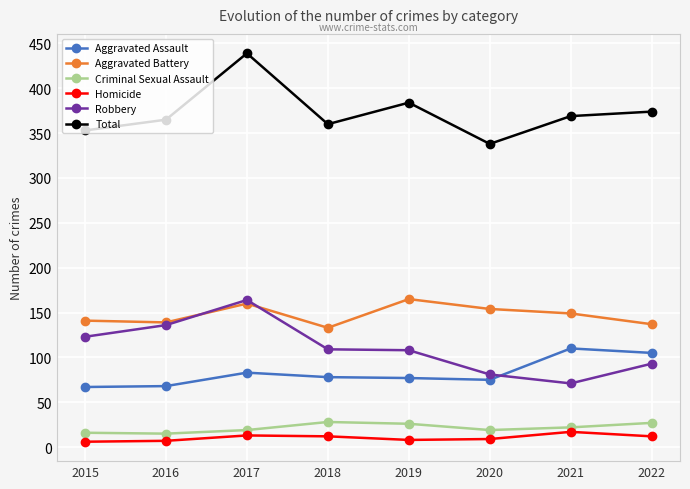

Count the number of categories in the chart.

8